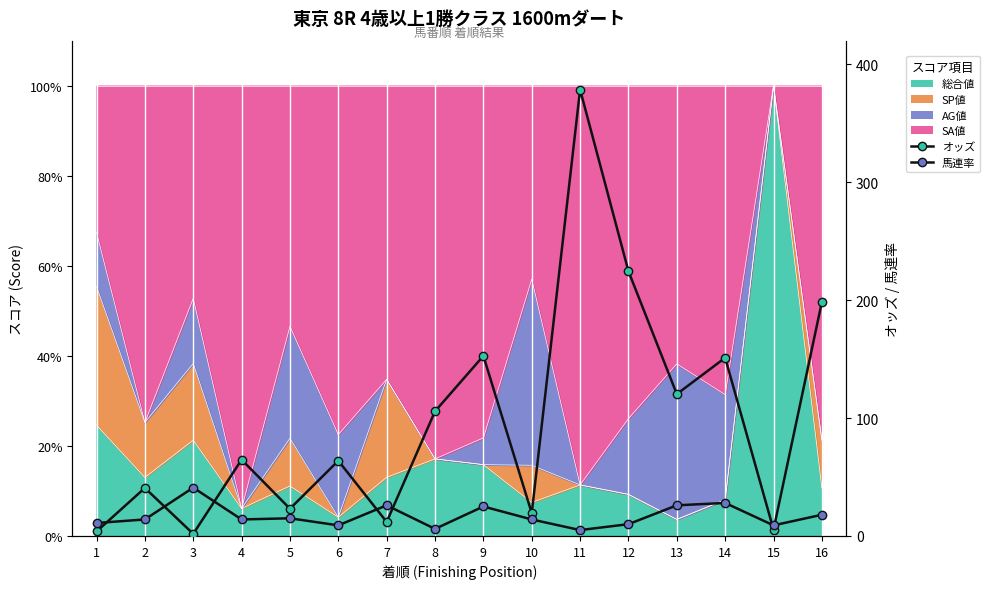

Where does the 馬連率 series first go above 14?

3